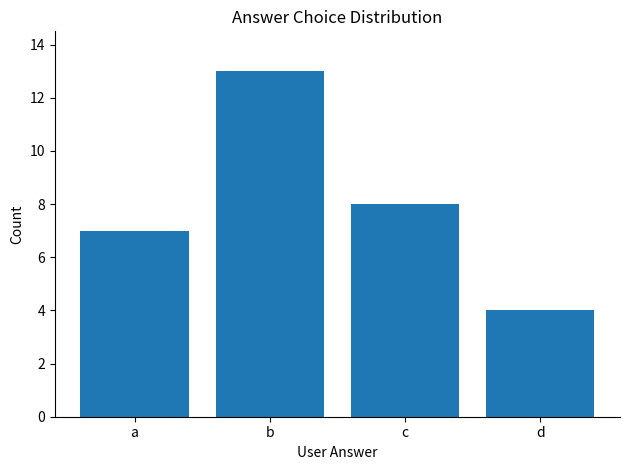

What is the ratio of the value at c to the value at b?

0.6